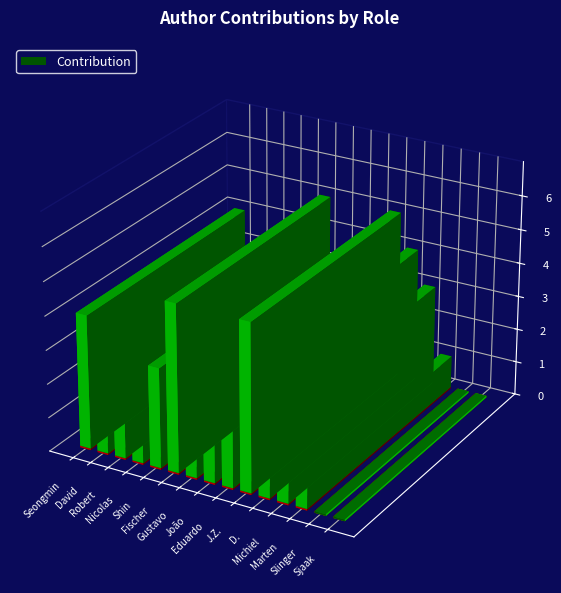

Reading left to right, extract all data points from this chart.

Conceptualization: Seongmin Lee=1	David Binkley=0	Robert Feldt=1	Nicolas Gold=0	Shin Yoo=1	Fischer Ferreira=1	Gustavo Vale=0	João P. Diniz=1	Eduardo Figueiredo=1	J.Z. Blanco=1	D. Lucrédio=1	Michiel Overeem=1	Marten Spoor=0	Slinger Jansen=0	Sjaak Brinkkemper=0
Data Curation: Seongmin Lee=1	David Binkley=0	Robert Feldt=0	Nicolas Gold=0	Shin Yoo=0	Fischer Ferreira=1	Gustavo Vale=0	João P. Diniz=0	Eduardo Figueiredo=0	J.Z. Blanco=1	D. Lucrédio=1	Michiel Overeem=1	Marten Spoor=1	Slinger Jansen=0	Sjaak Brinkkemper=0
Formal Analysis: Seongmin Lee=0	David Binkley=0	Robert Feldt=0	Nicolas Gold=0	Shin Yoo=0	Fischer Ferreira=1	Gustavo Vale=0	João P. Diniz=0	Eduardo Figueiredo=0	J.Z. Blanco=0	D. Lucrédio=0	Michiel Overeem=0	Marten Spoor=0	Slinger Jansen=0	Sjaak Brinkkemper=0
Funding Acquisition: Seongmin Lee=0	David Binkley=0	Robert Feldt=0	Nicolas Gold=0	Shin Yoo=1	Fischer Ferreira=0	Gustavo Vale=0	João P. Diniz=0	Eduardo Figueiredo=1	J.Z. Blanco=1	D. Lucrédio=1	Michiel Overeem=0	Marten Spoor=0	Slinger Jansen=0	Sjaak Brinkkemper=0
Investigation: Seongmin Lee=1	David Binkley=1	Robert Feldt=0	Nicolas Gold=0	Shin Yoo=0	Fischer Ferreira=1	Gustavo Vale=1	João P. Diniz=0	Eduardo Figueiredo=0	J.Z. Blanco=1	D. Lucrédio=0	Michiel Overeem=1	Marten Spoor=0	Slinger Jansen=0	Sjaak Brinkkemper=0
Methodology: Seongmin Lee=1	David Binkley=1	Robert Feldt=1	Nicolas Gold=1	Shin Yoo=1	Fischer Ferreira=1	Gustavo Vale=1	João P. Diniz=1	Eduardo Figueiredo=1	J.Z. Blanco=1	D. Lucrédio=1	Michiel Overeem=0	Marten Spoor=0	Slinger Jansen=0	Sjaak Brinkkemper=0